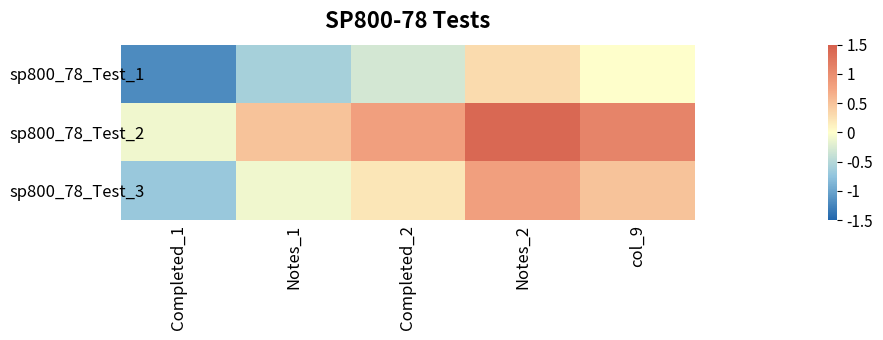

Reading left to right, transcribe all the data shown in this chart.

sp800_78_Test_1: Completed_1=-1.2	Notes_1=-0.6	Completed_2=-0.3	Notes_2=0.3	col_9=0.0
sp800_78_Test_2: Completed_1=-0.1	Notes_1=0.5	Completed_2=0.8	Notes_2=1.4	col_9=1.1
sp800_78_Test_3: Completed_1=-0.7	Notes_1=-0.1	Completed_2=0.2	Notes_2=0.8	col_9=0.5